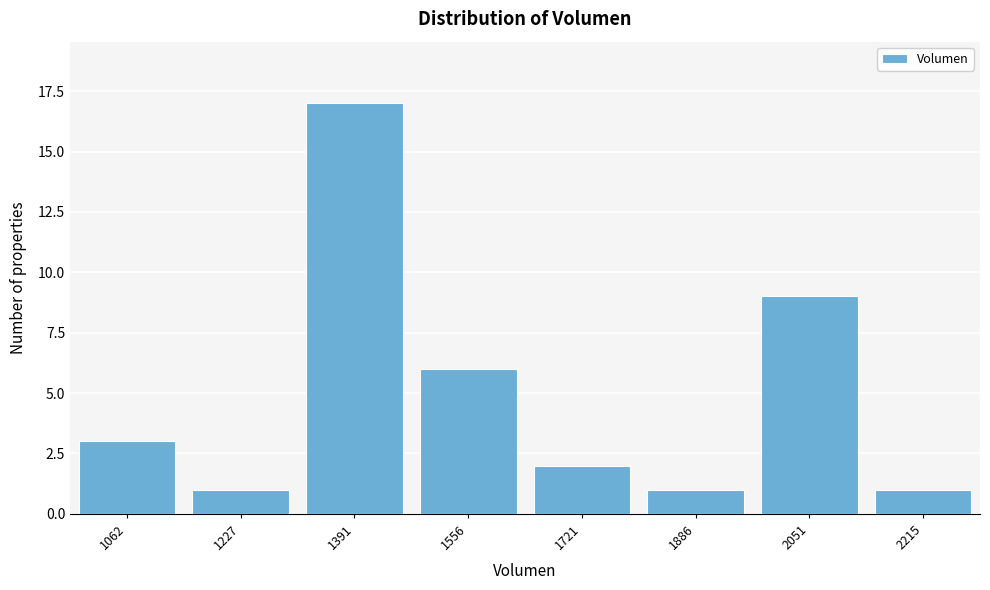

Reading right to left, list all the values displayed in this chart.

1	9	1	2	6	17	1	3